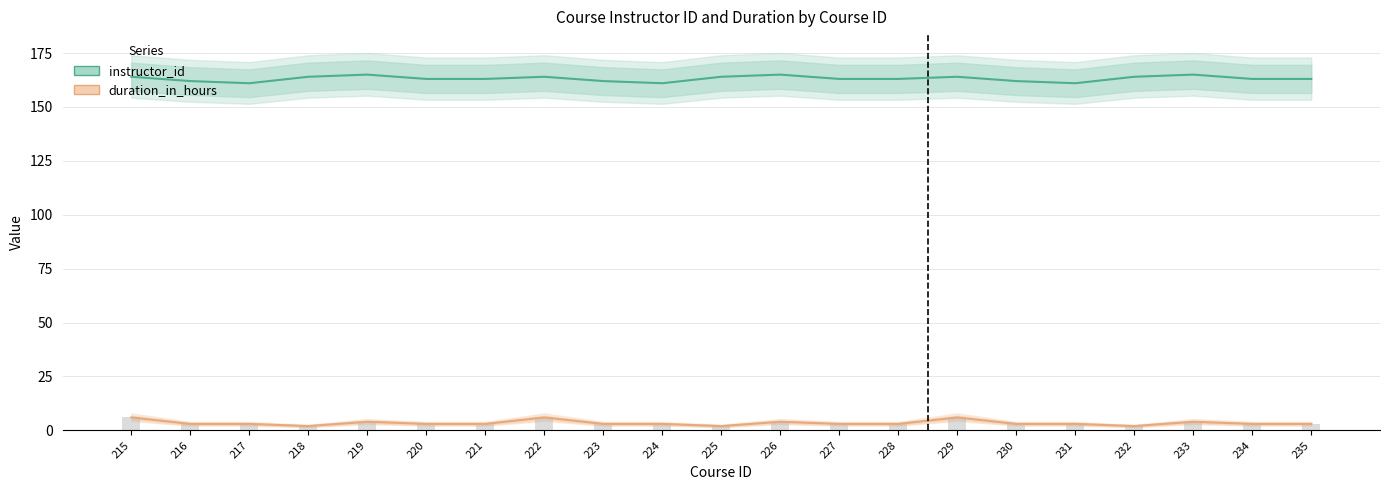

What is the difference between the instructor_id values at 222 and 216?

2